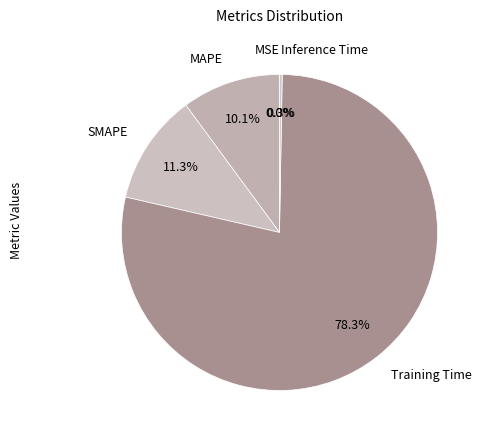

Between MAPE and Training Time, which is larger?

Training Time